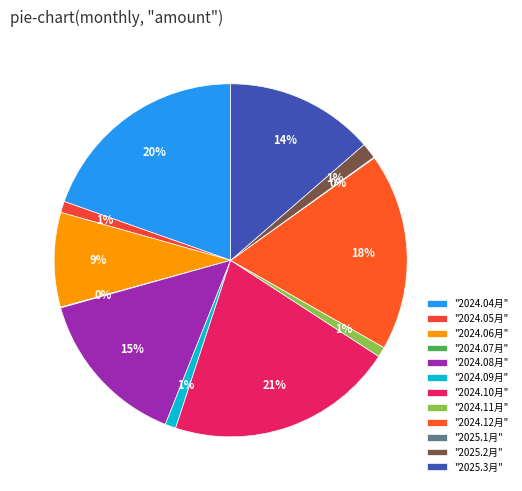

What is the largest slice in the pie chart?

"2024.10月"